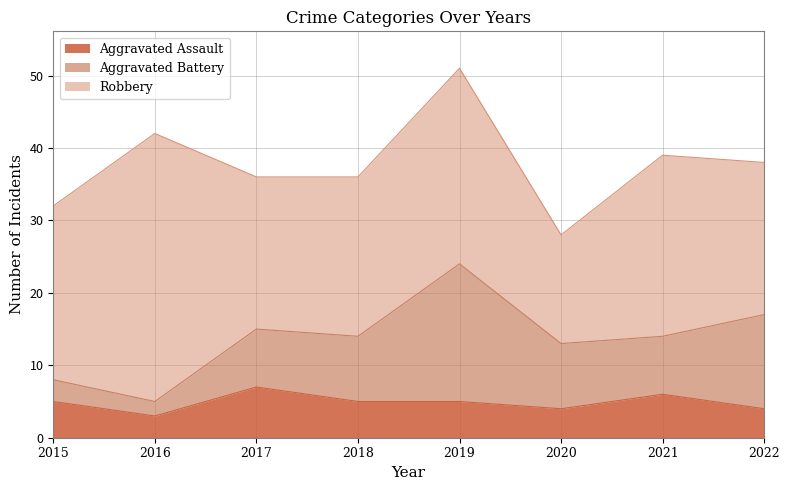

List the labels in order of Robbery value, largest first.

2016, 2019, 2021, 2015, 2018, 2017, 2022, 2020